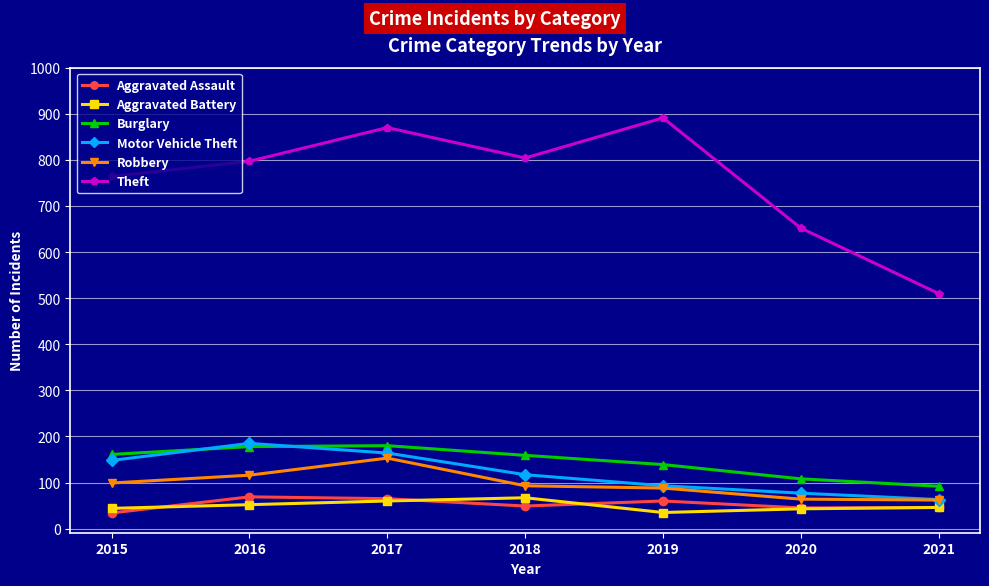

True or false: Aggravated Battery and Theft cross at least once.

False